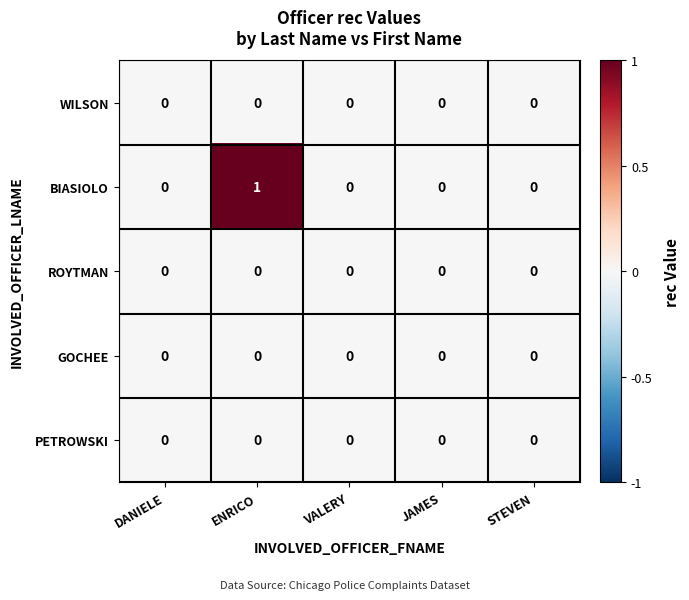

Which series changed the most between ENRICO and STEVEN?

BIASIOLO